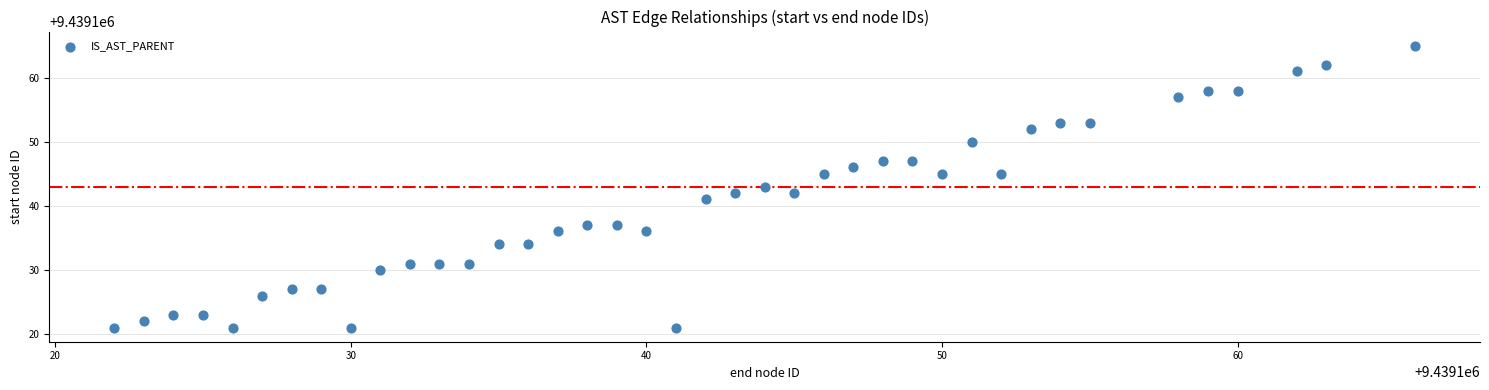

What is the range of Y values (max minus min)?

44